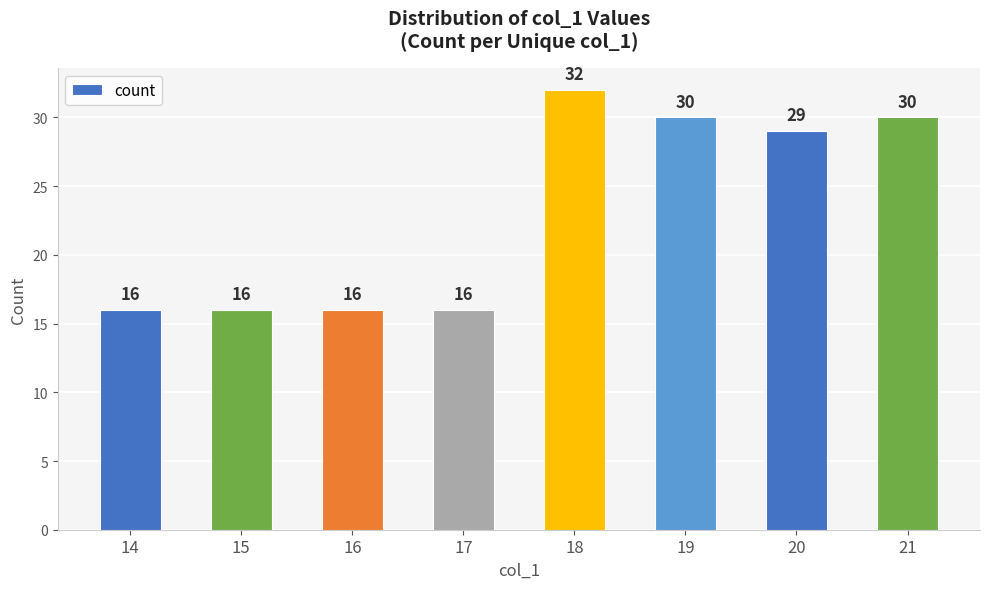

Reading left to right, list all the values displayed in this chart.

16	16	16	16	32	30	29	30